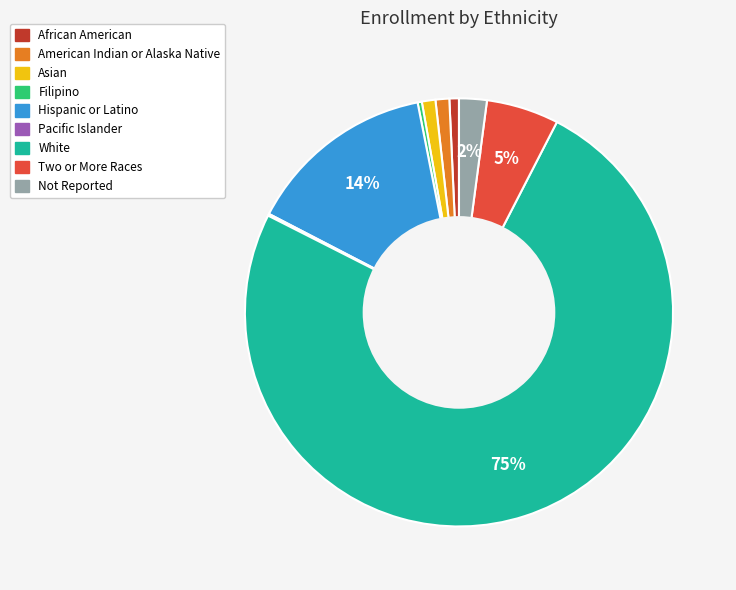

Which slice is the largest?

White